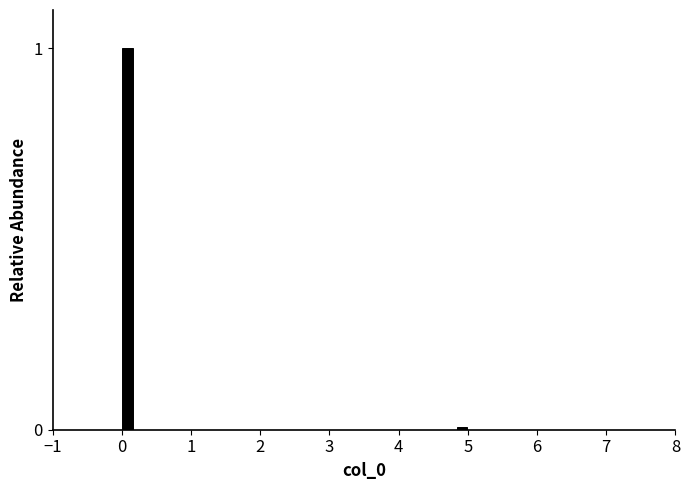

Around what value on the x-axis is the tallest bar? Give the approximate position of its centre, as read against the axis.

0.1